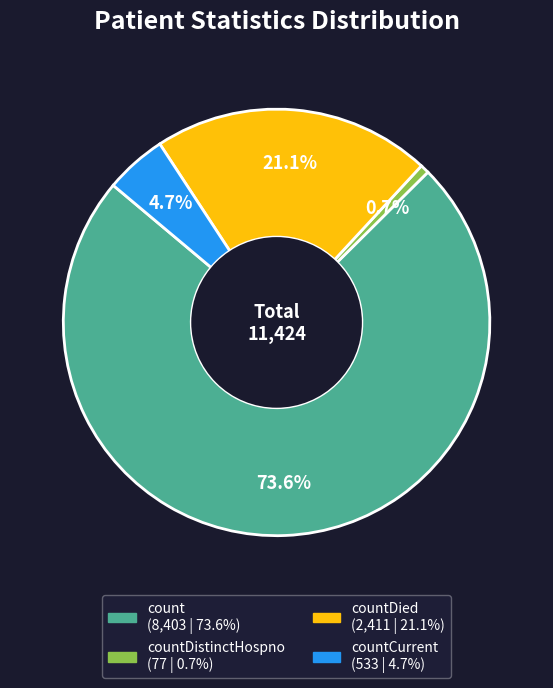

Is there any slice that represents more than half of the pie?

Yes